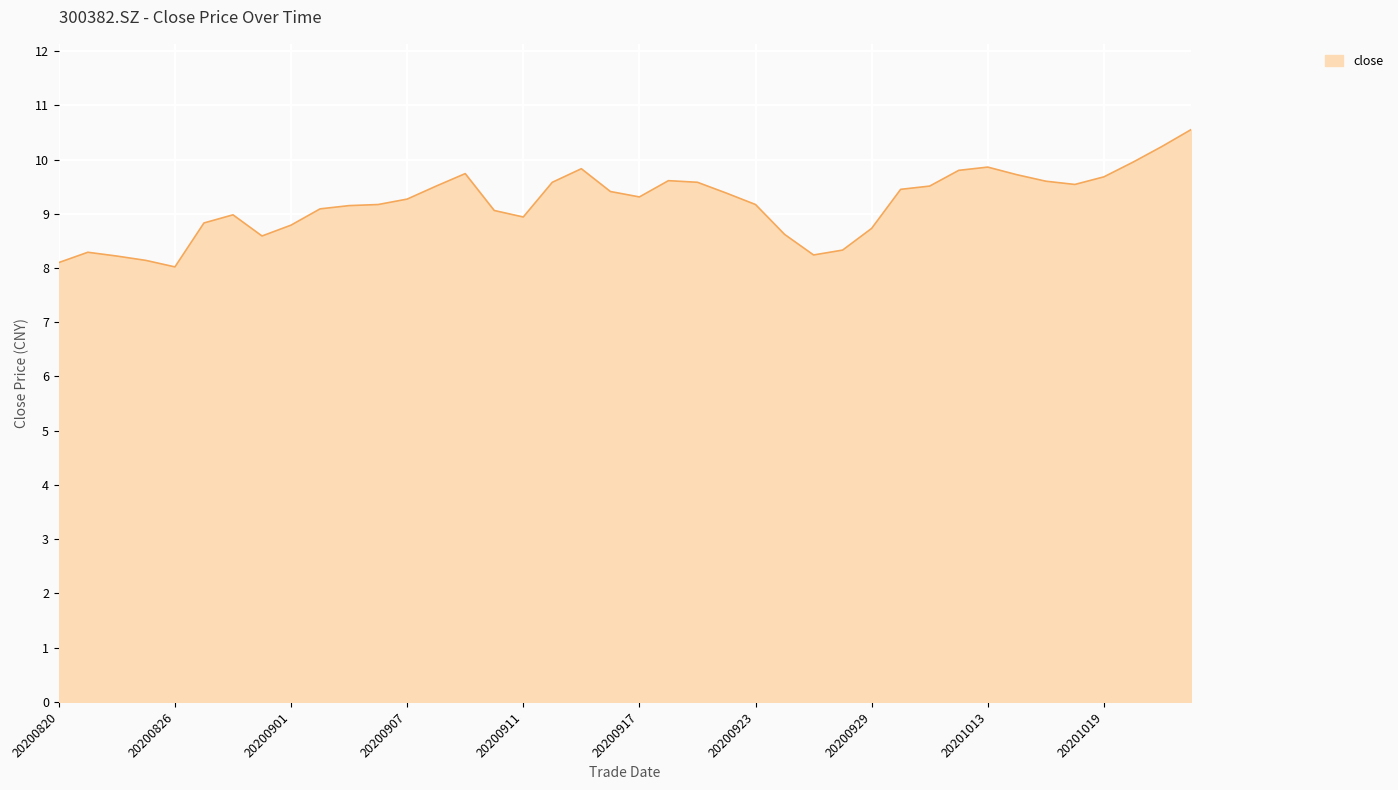

Does the chart have visible grid lines?

Yes